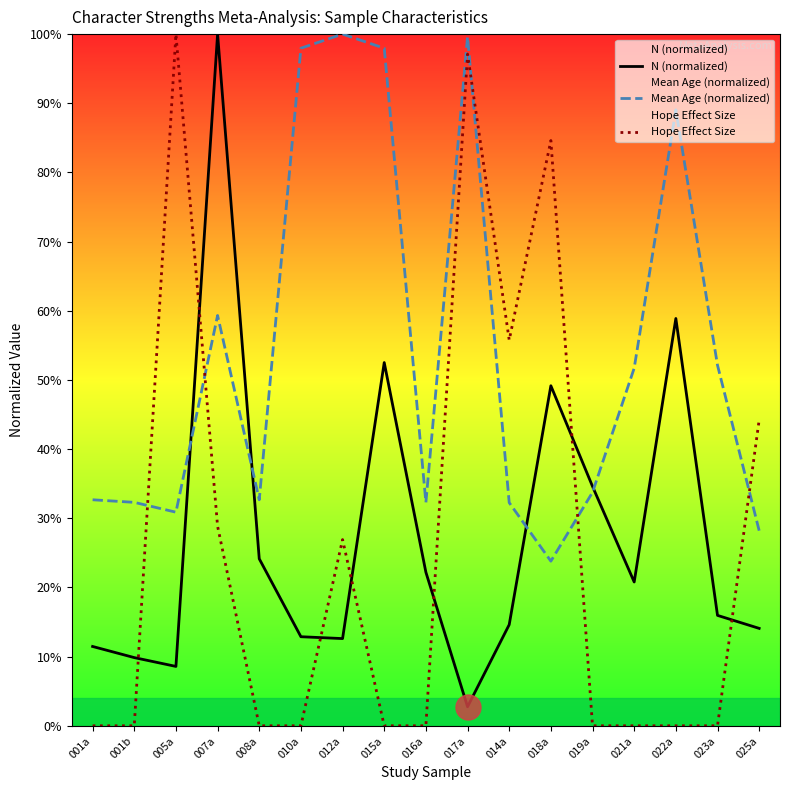

Is the value of N (normalized) at 014a greater than the value of Hope Effect Size at 023a?

Yes